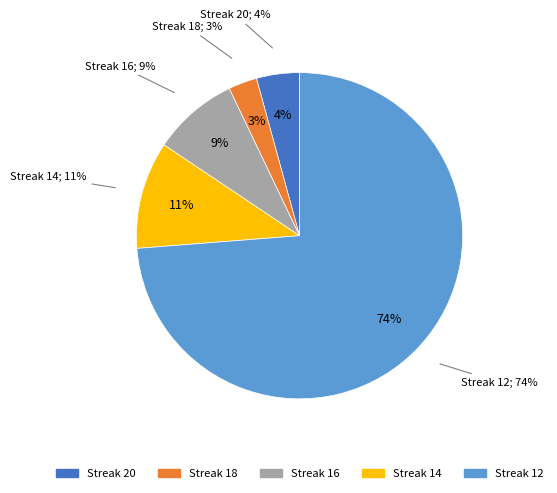

Which category has the smallest portion of the pie?

18